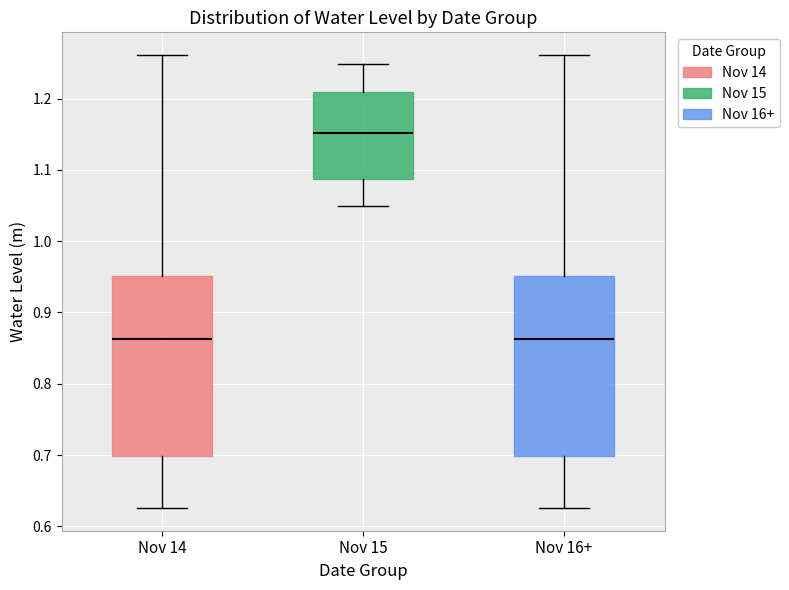

Reading left to right, transcribe this box plot: for each box, give where its median line is, the range the box spans, and where its two whiskers end, as read against the y-axis. The values are not printed on the chart, so give them approximately, as read against the axis.

Nov 14: median 0.86, box 0.70 to 0.95, whiskers 0.63 to 1.26
Nov 15: median 1.15, box 1.09 to 1.21, whiskers 1.05 to 1.25
Nov 16+: median 0.86, box 0.70 to 0.95, whiskers 0.63 to 1.26